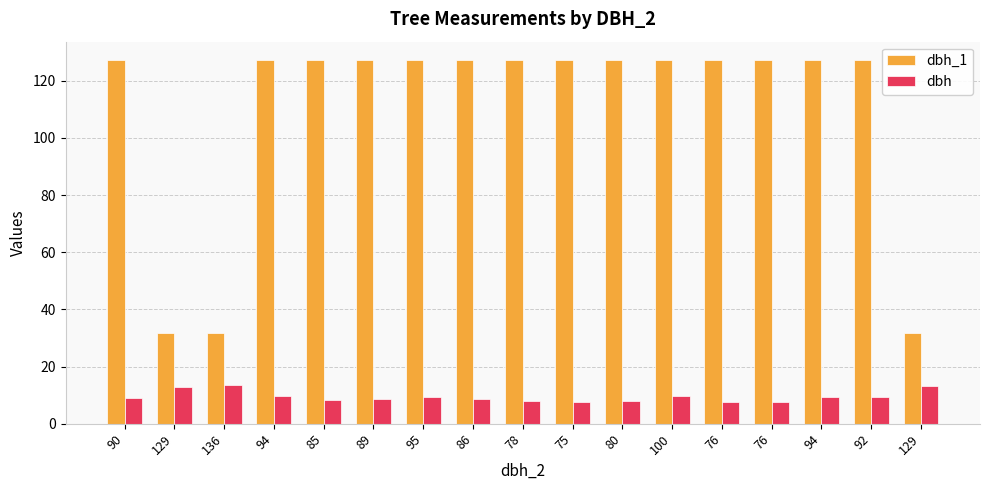

What is the difference between the maximum and minimum values in the dbh_1 series?

95.5